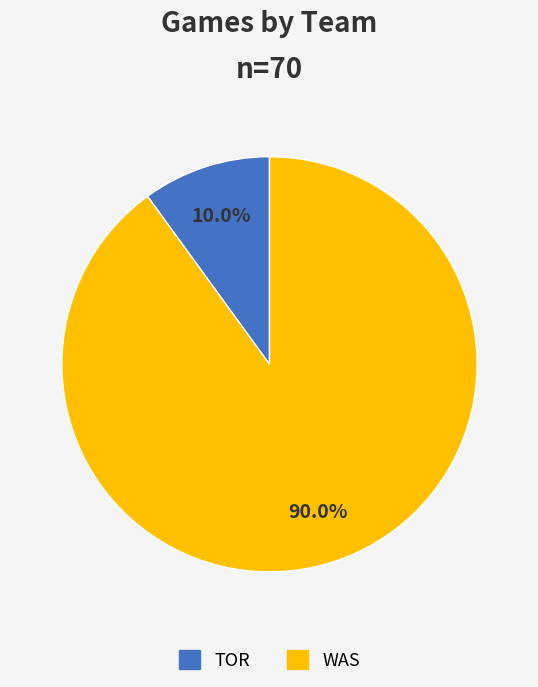

Does any single category account for the majority?

Yes